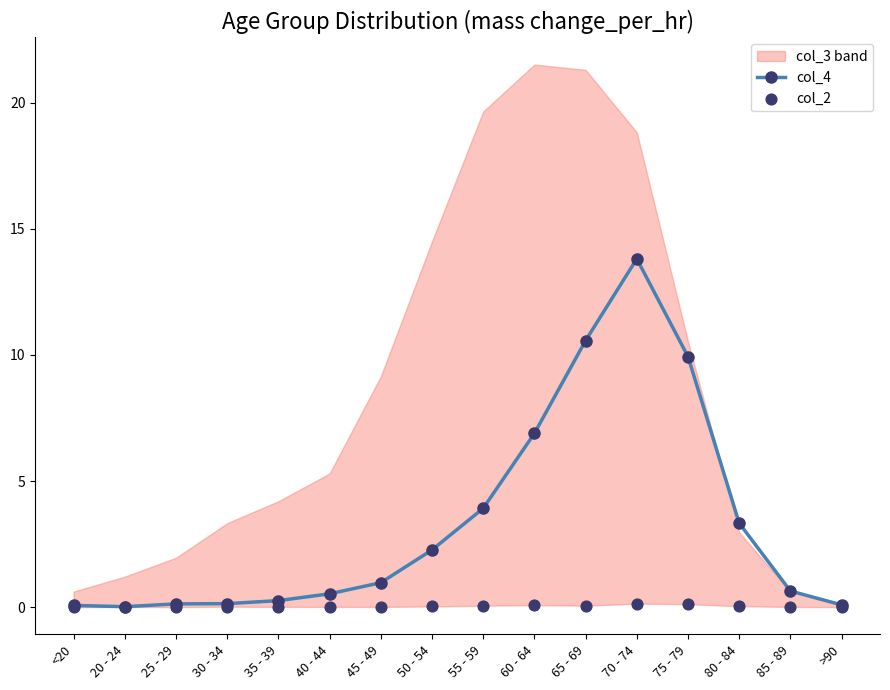

Is the value of col_2 at 65 - 69 greater than the value of col_4 at <20?

No